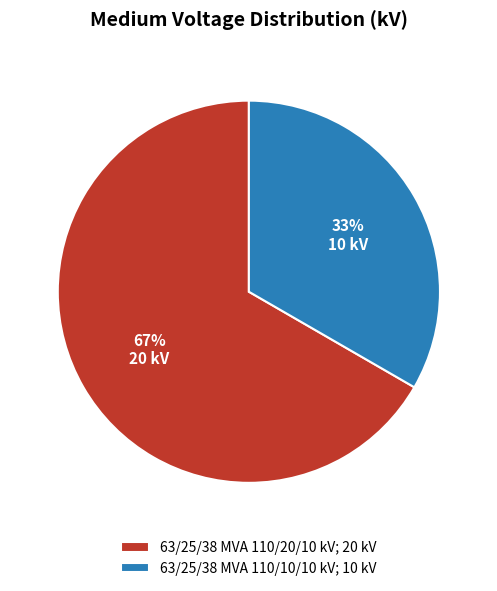

How many slices are in this pie chart?

2